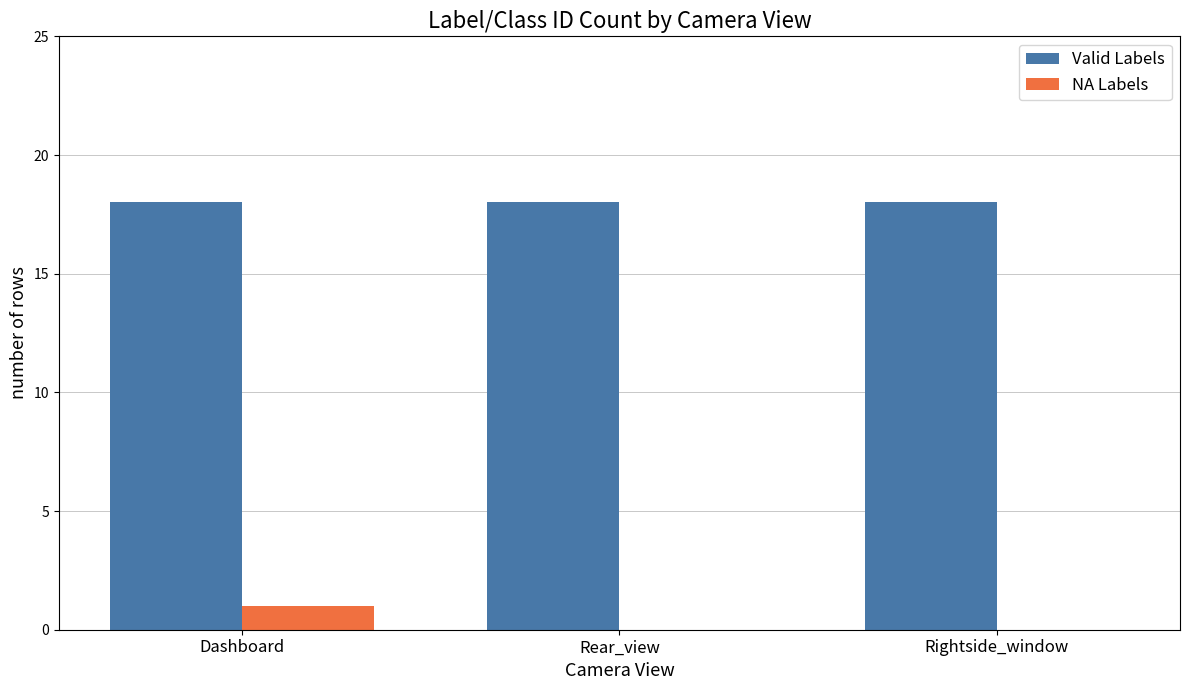

Reading right to left, list all the values displayed in this chart.

Valid Labels: 18	18	18
NA Labels: 0	0	1